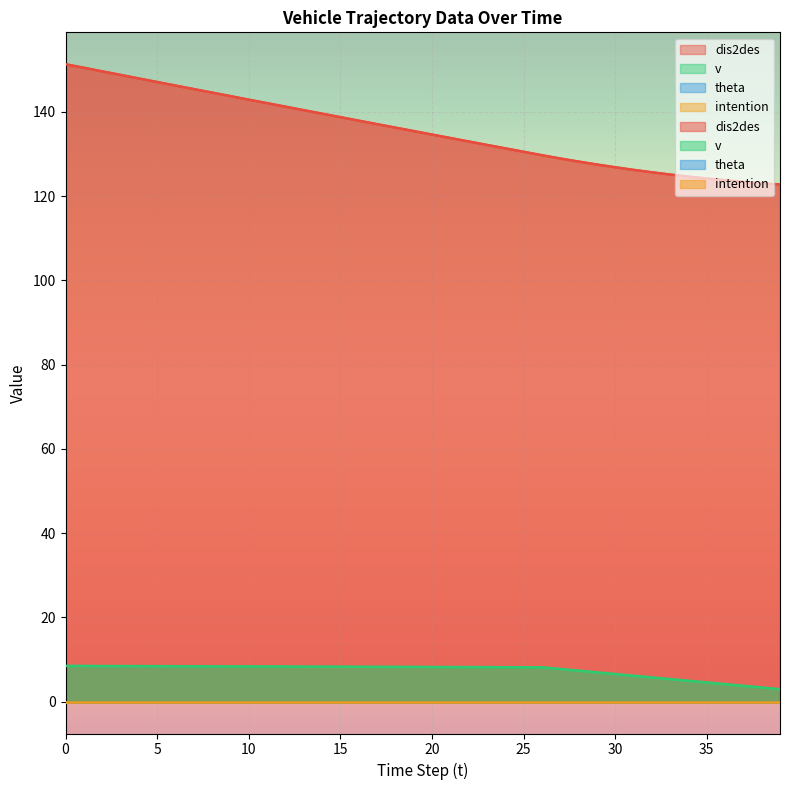

True or false: v and dis2des cross at least once.

False